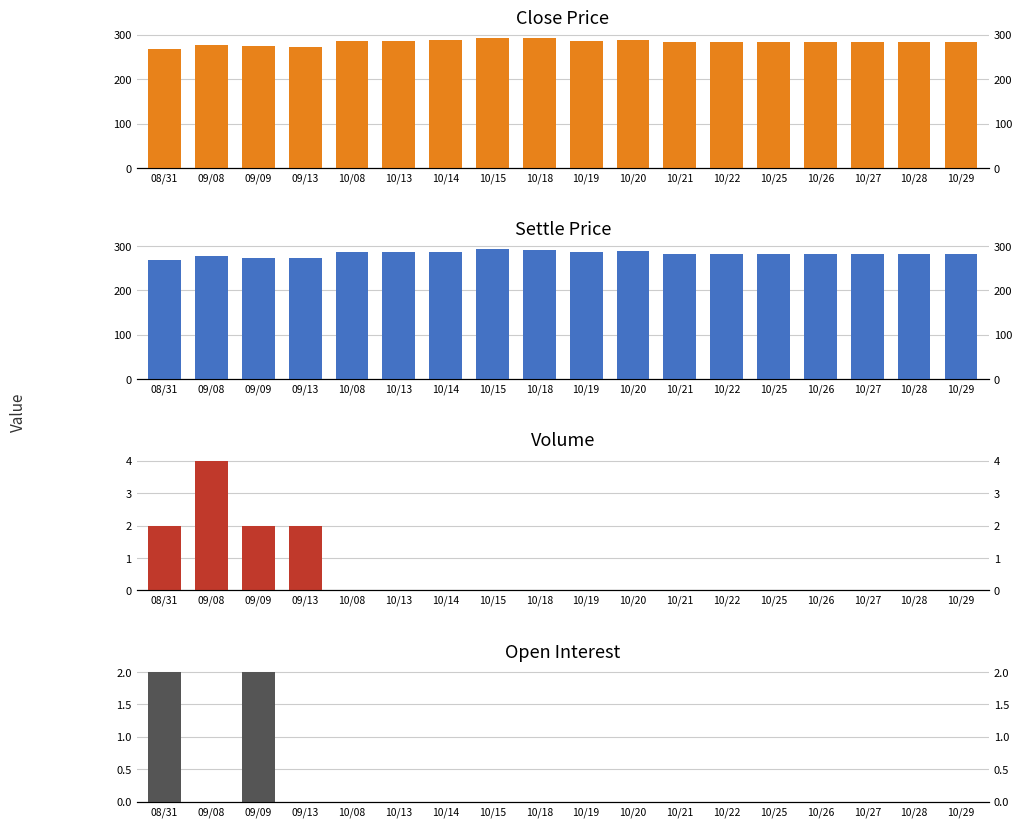

What is the sum of all Open Interest values?

4.0